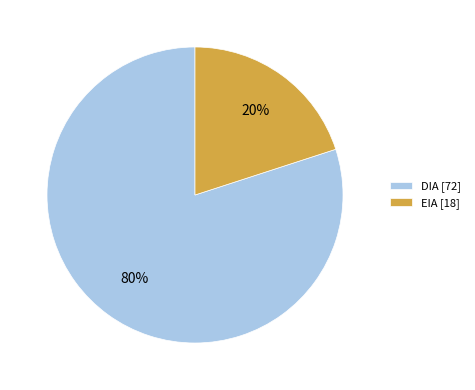

Does DIA represent more than half of the total?

Yes